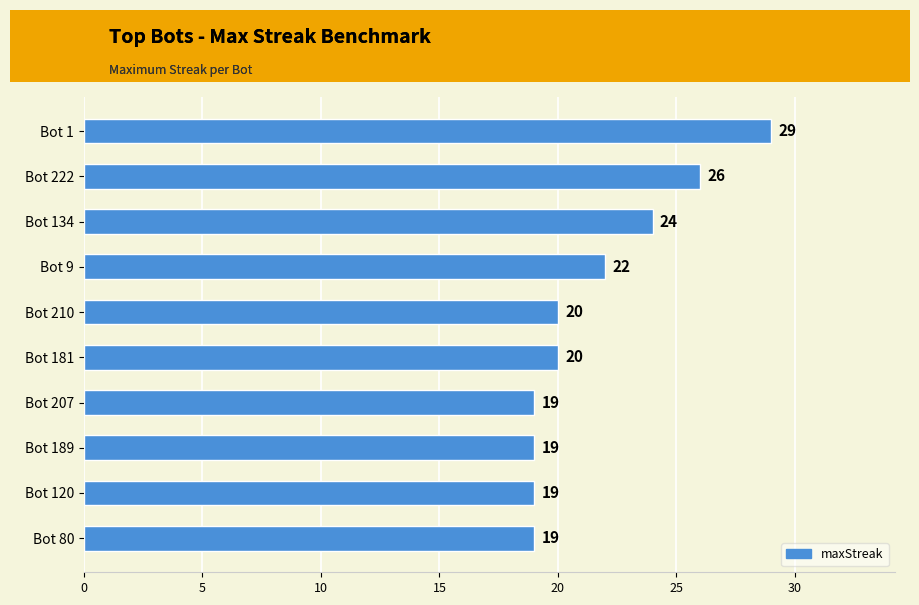

True or false: the data shows 5 at Bot 181.

False